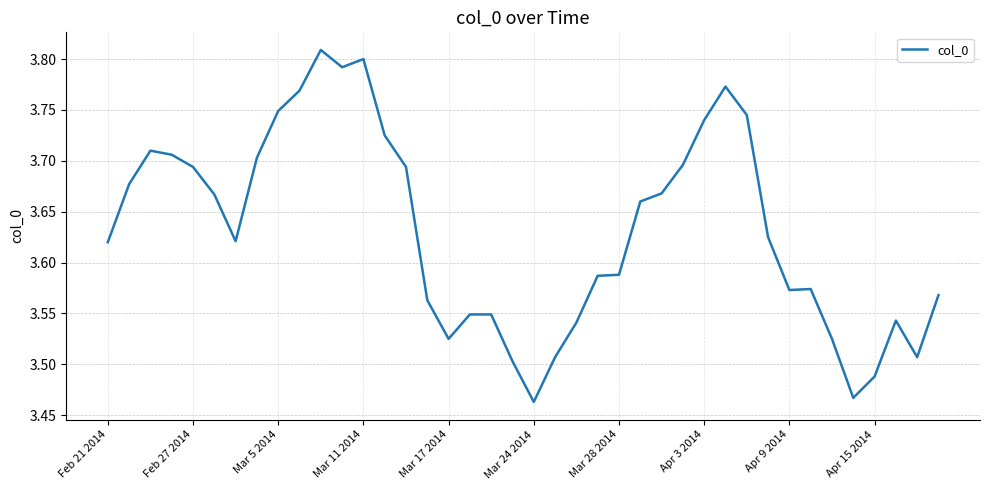

What is the difference between the maximum and minimum values?

0.3